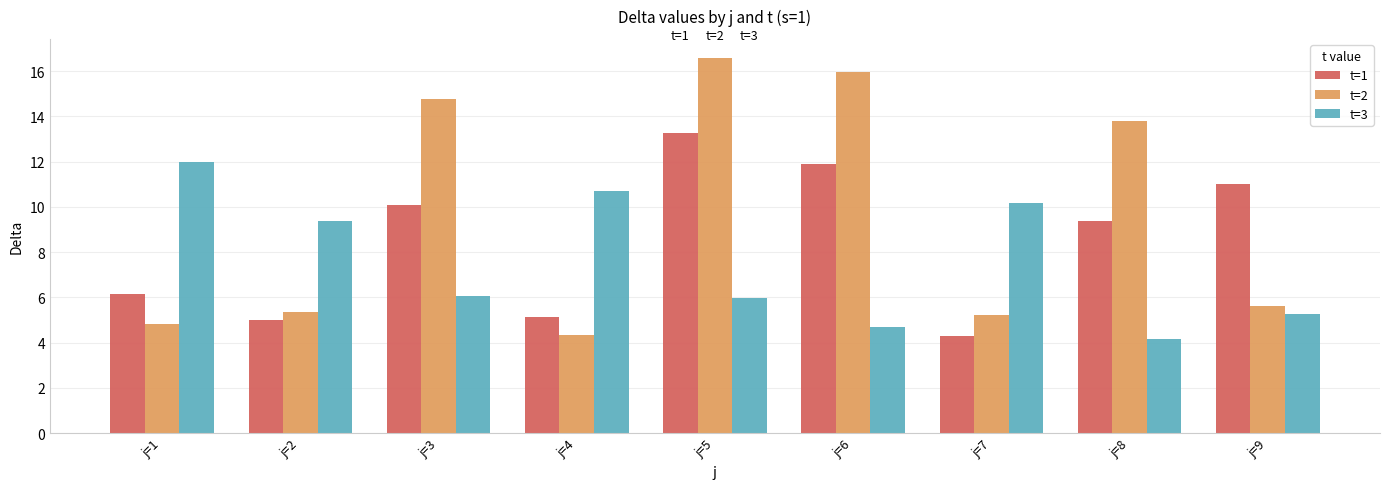

What is the difference between the maximum and second lowest values in the t=3 series?

7.3